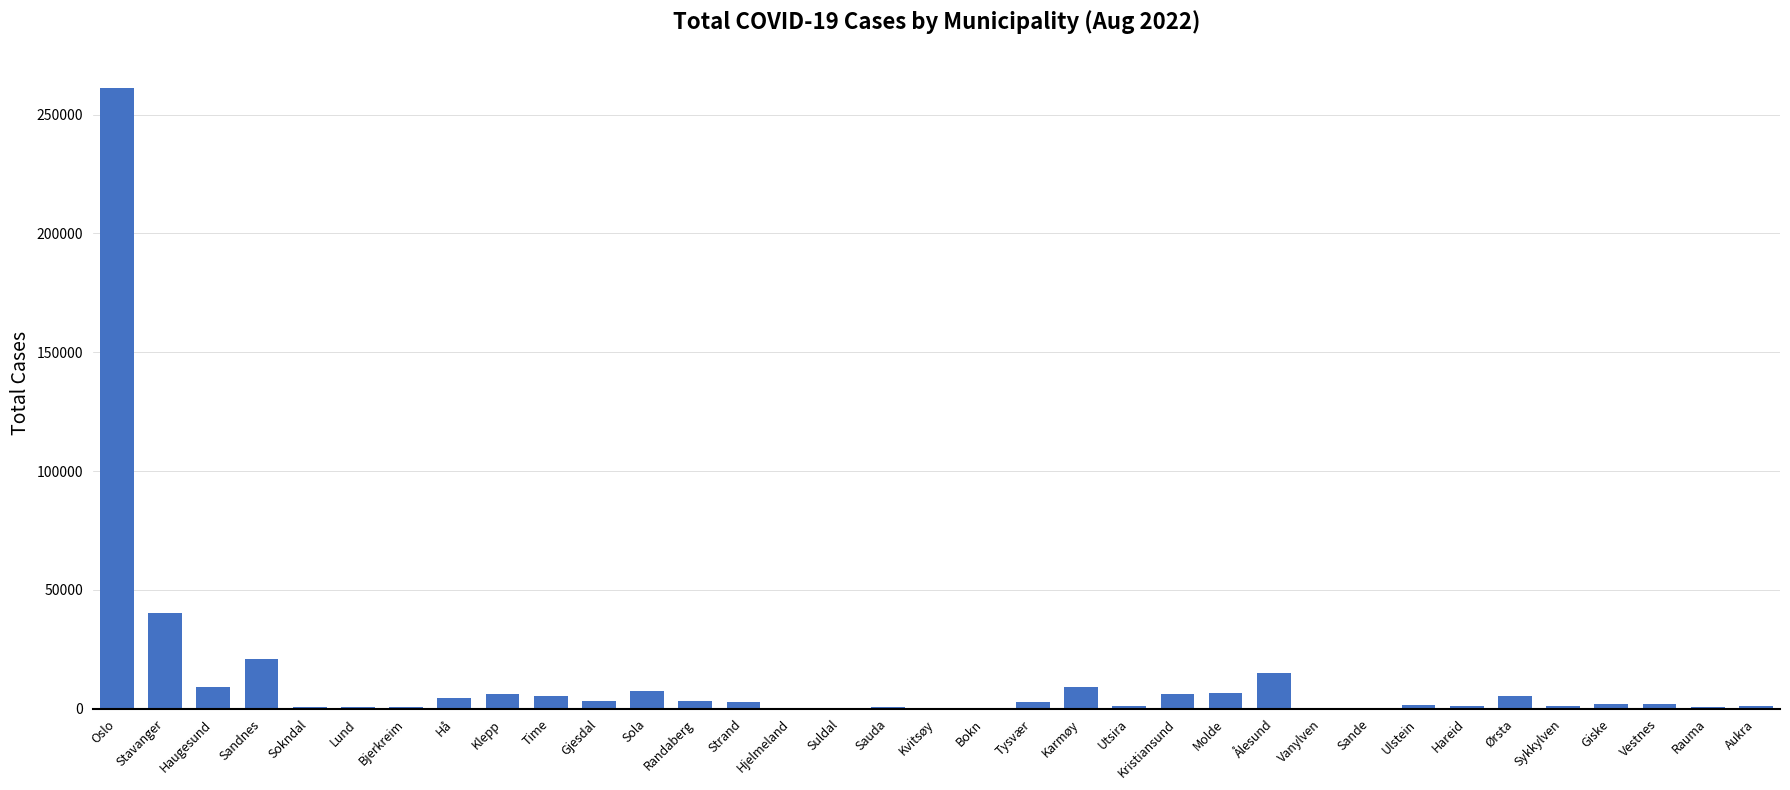

What is the sum of all values?

424725